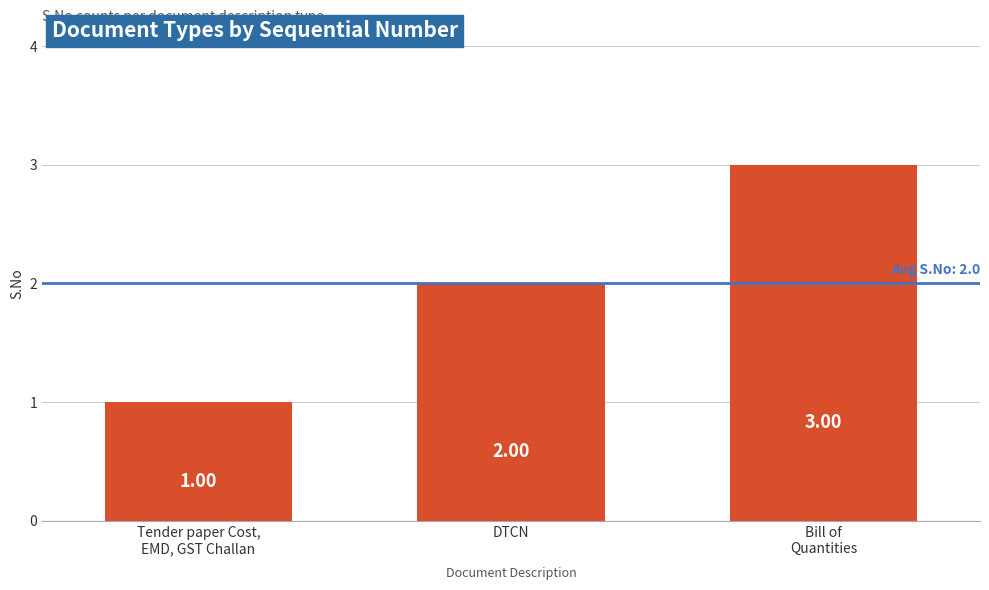

List the labels in order of value, smallest first.

Tender paper Cost,
EMD, GST Challan, DTCN, Bill of
Quantities